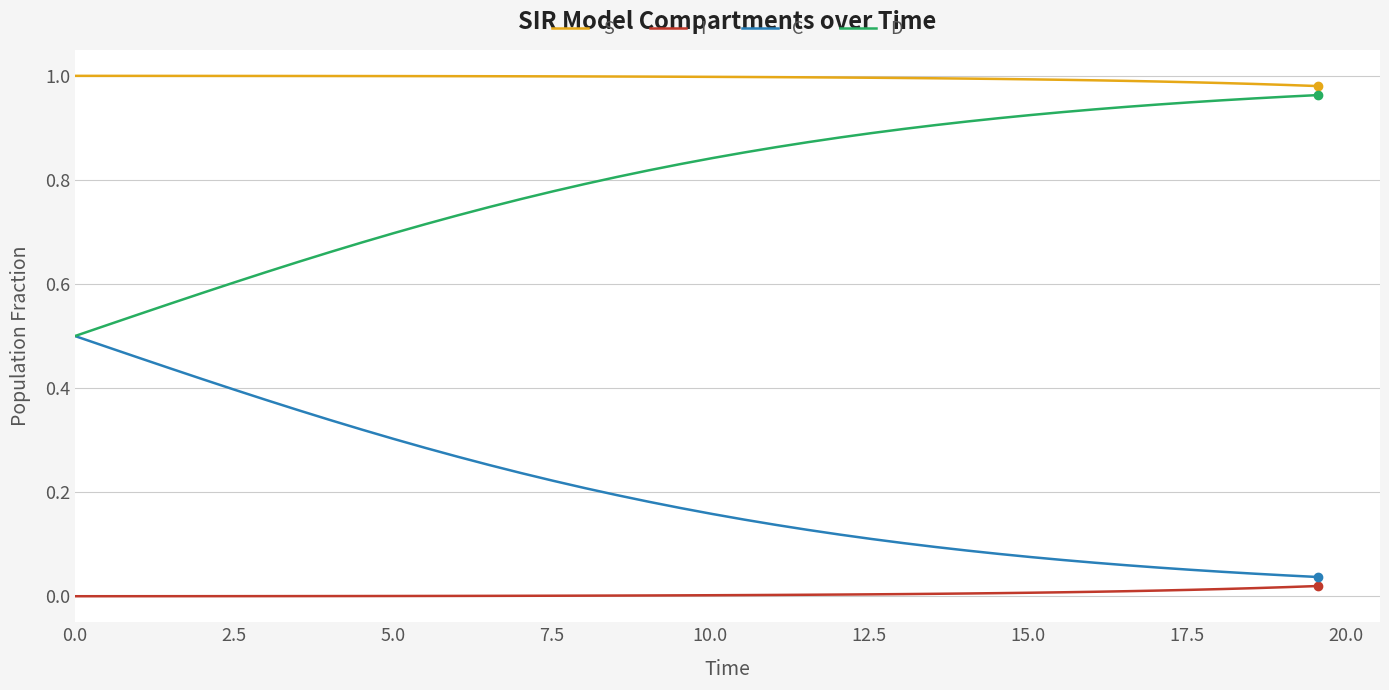

What are all the series names shown in the legend?

S, I, C, D